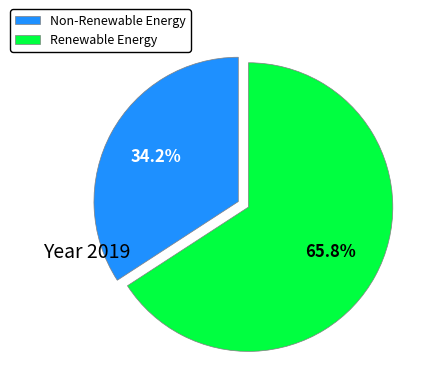

How many slices are in this pie chart?

2